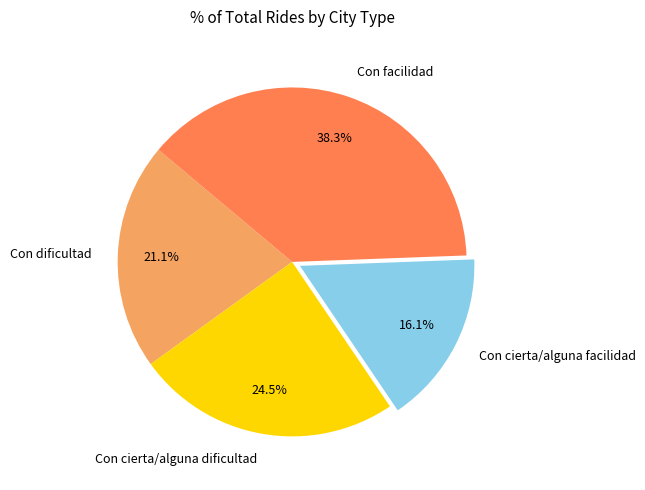

How many slices are in this pie chart?

4